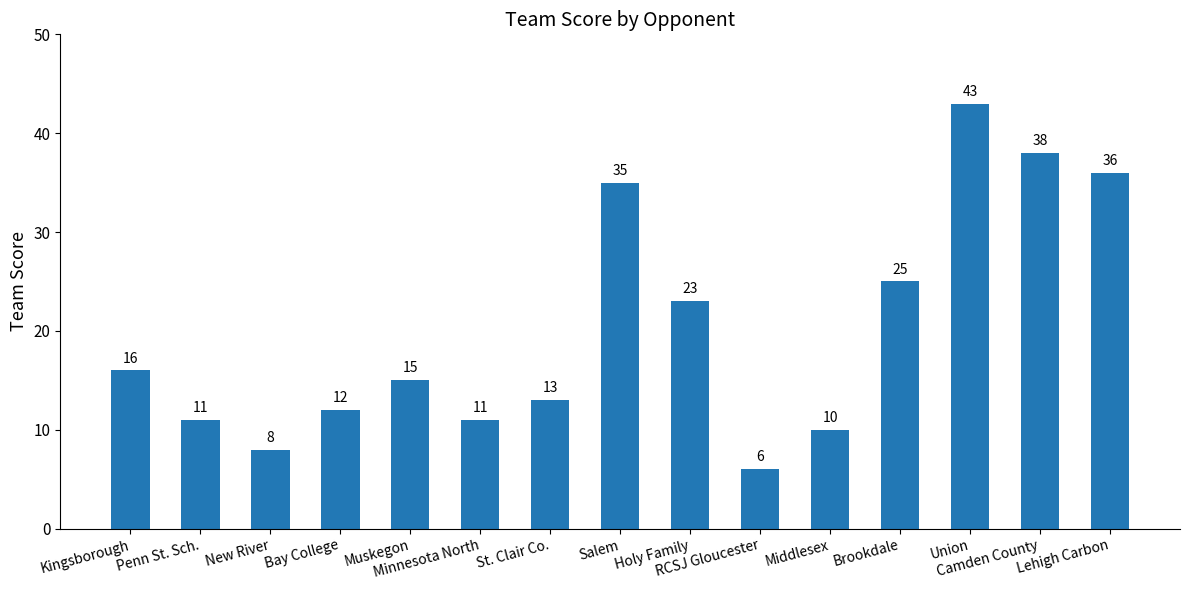

Is it true that the value at Bay College is 4?

False